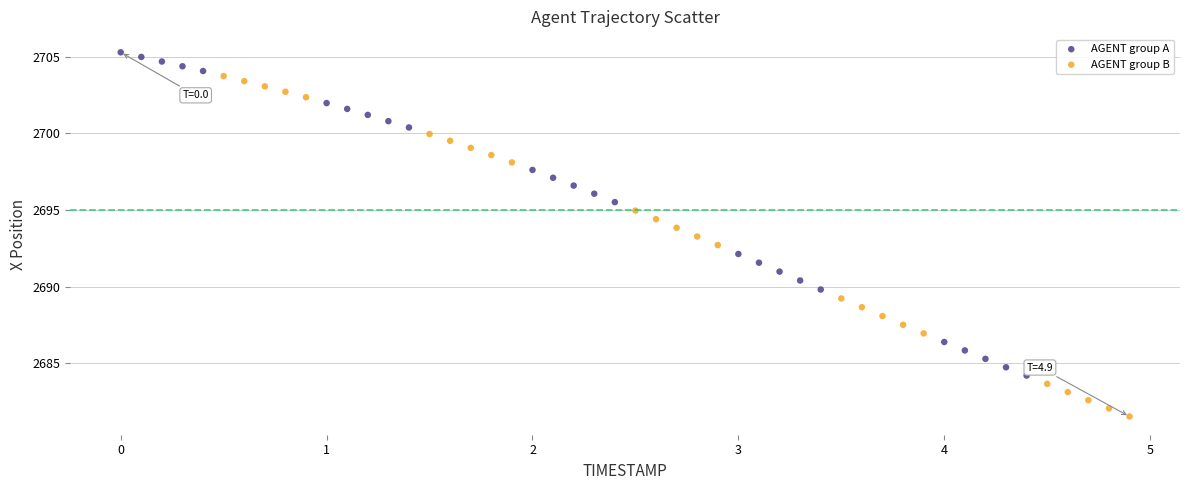

Which series contains the lowest Y value?

AGENT group B